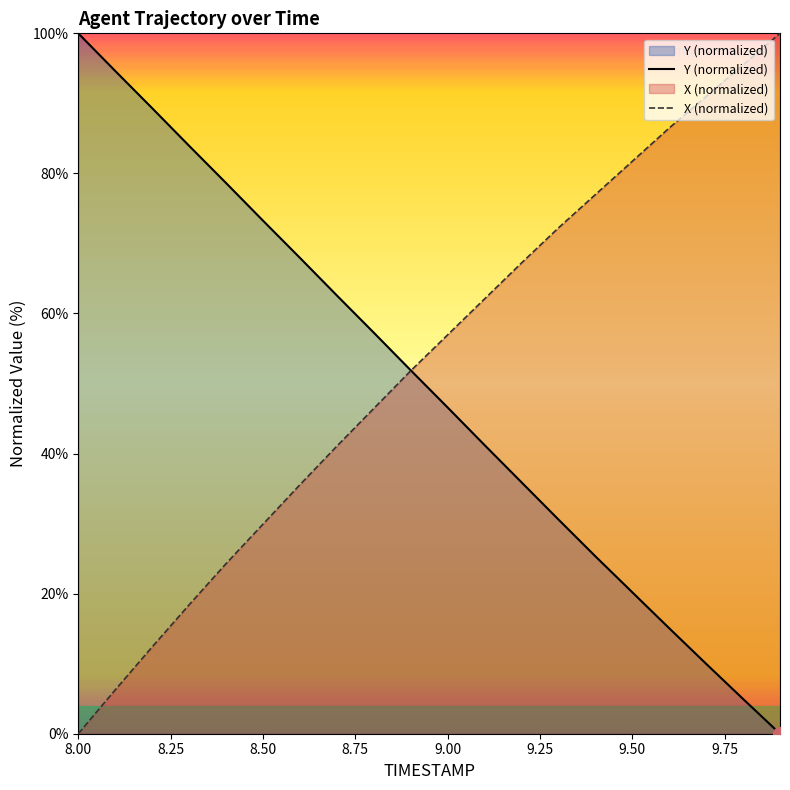

At how many categories does at least one series exceed 63?

15